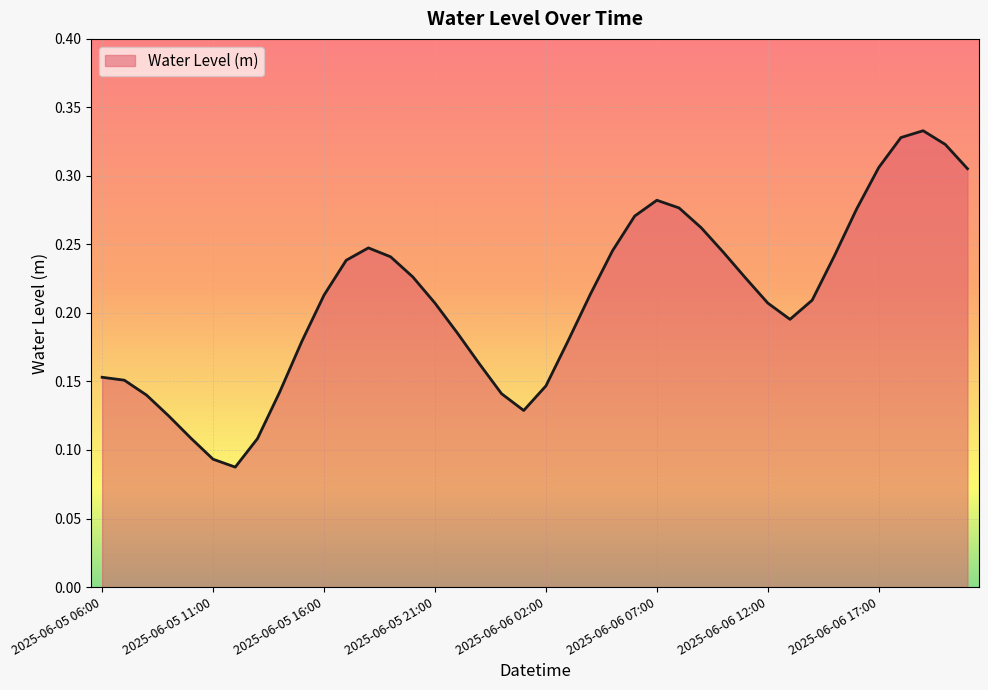

Which label corresponds to the smallest value in the chart?

2025-06-05 12:00